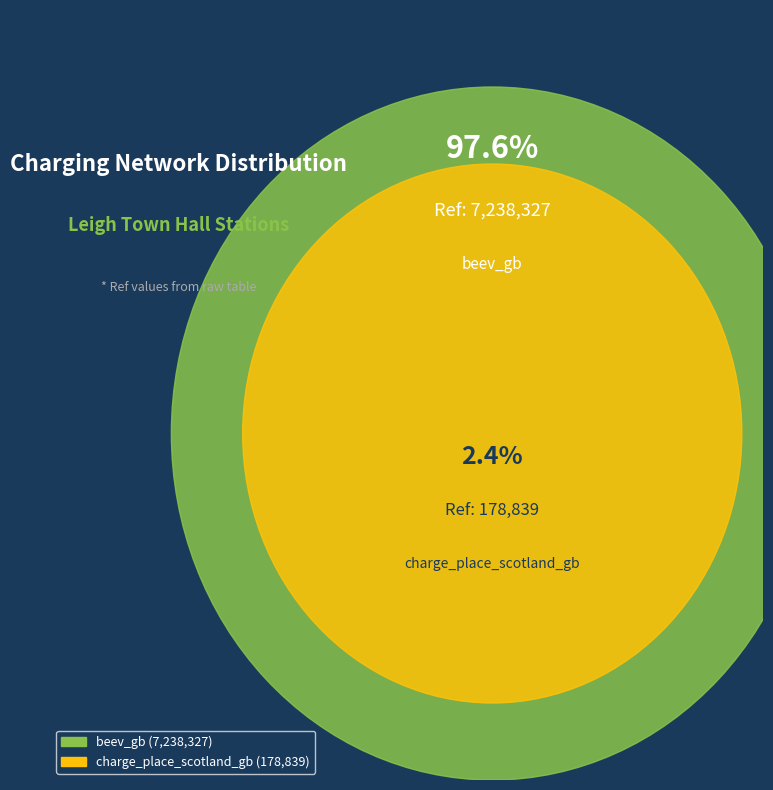

Is beev_gb the majority of the pie?

Yes